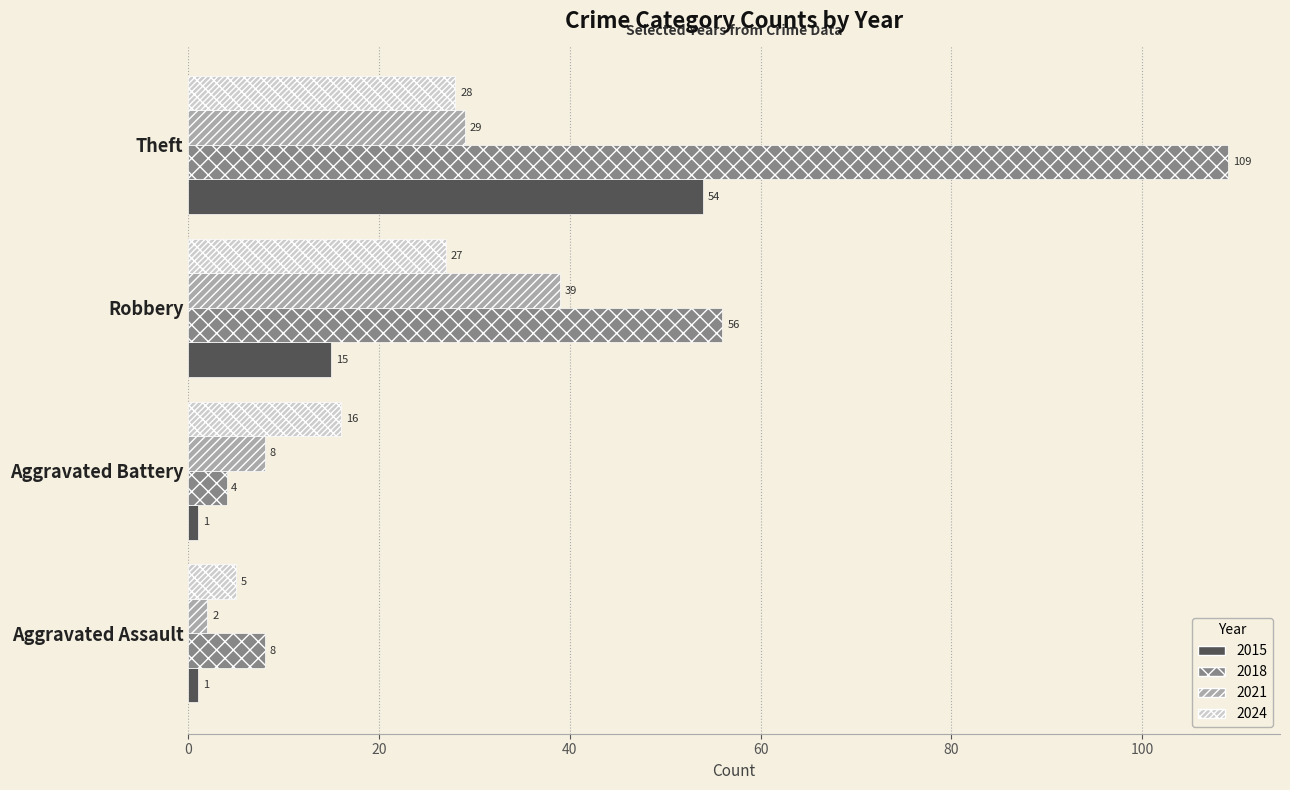

Is it true that 2015 equals 54 at Theft?

True